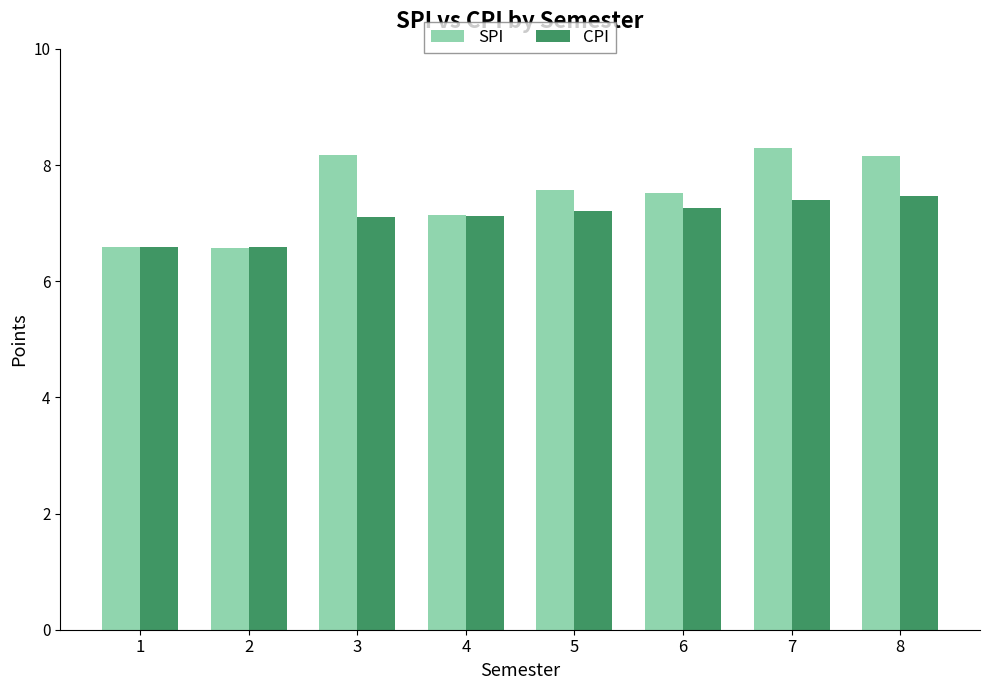

What is the lowest value of the SPI series?

6.6